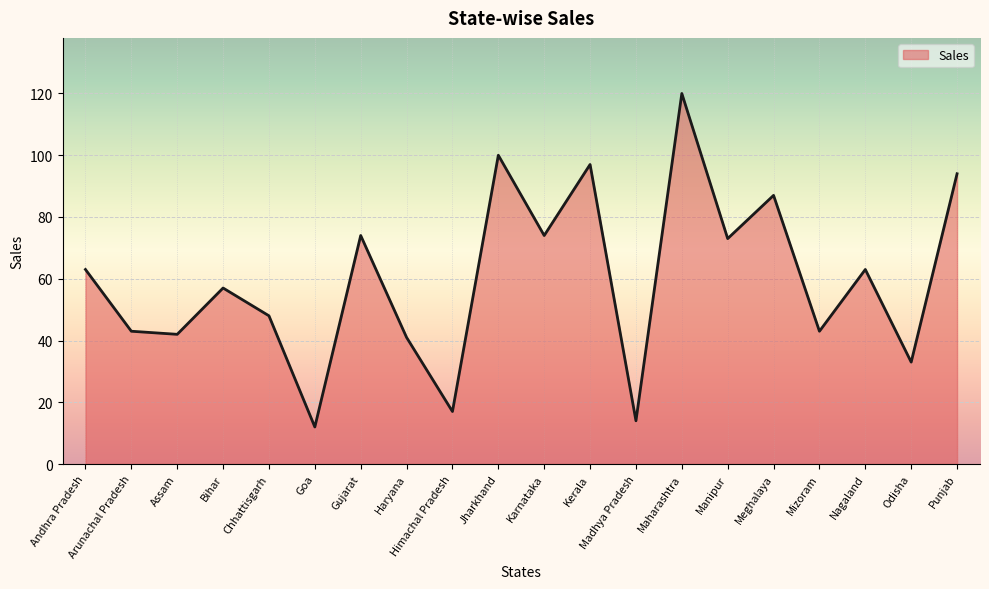

Is it true that the value at Assam is 42?

True